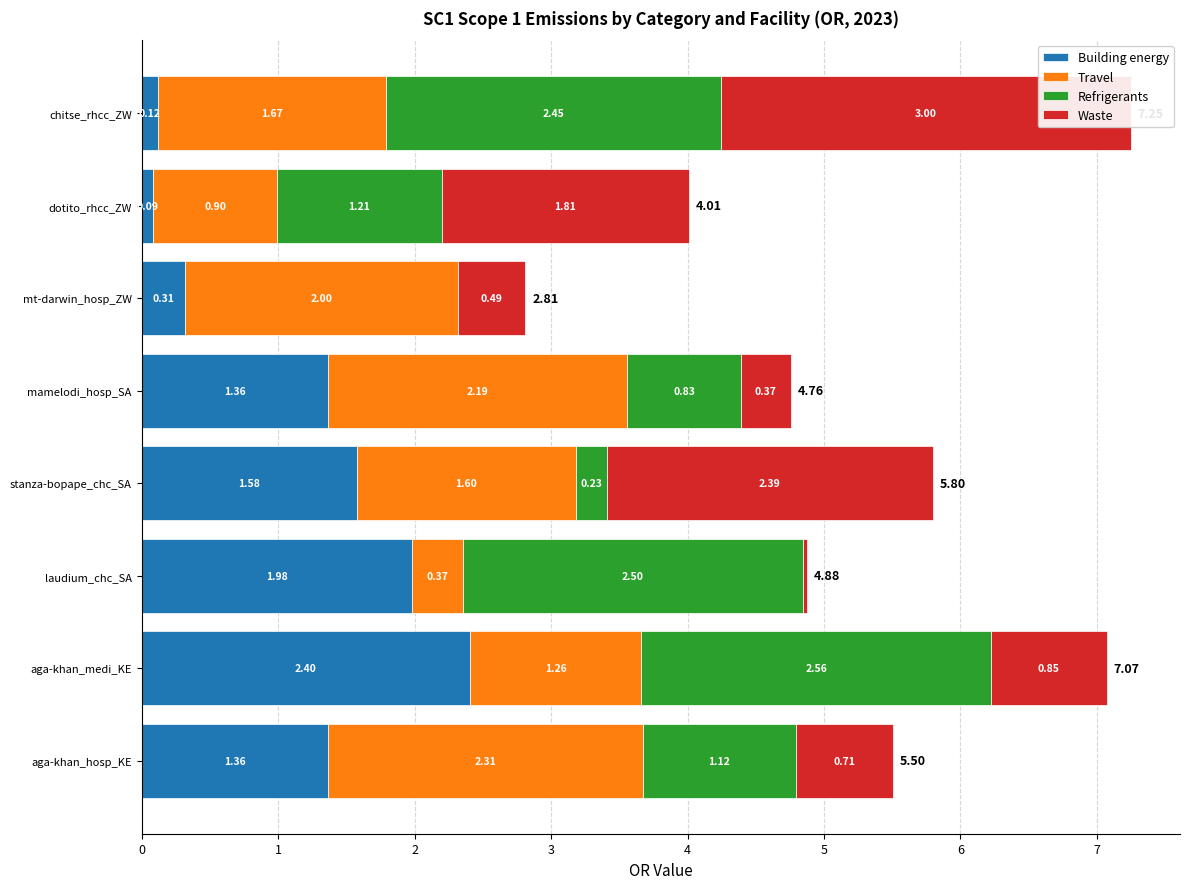

Which series has the largest total across all categories?

Travel